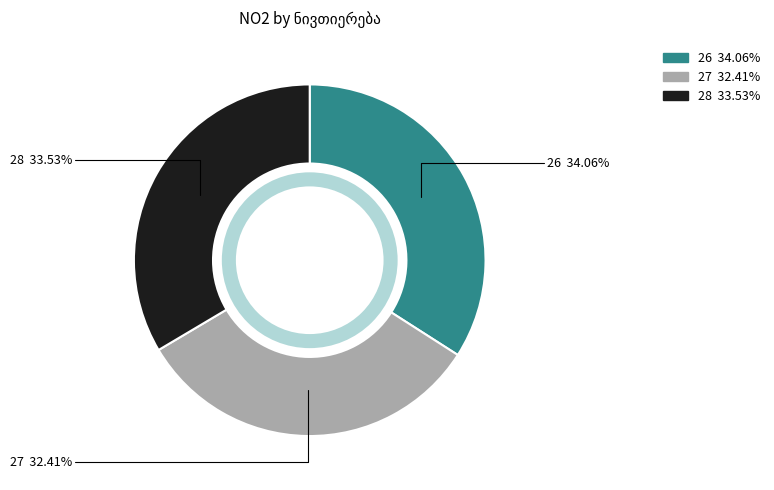

To the nearest percent, what is the difference between the 27 and 28 slice percentages?

1%